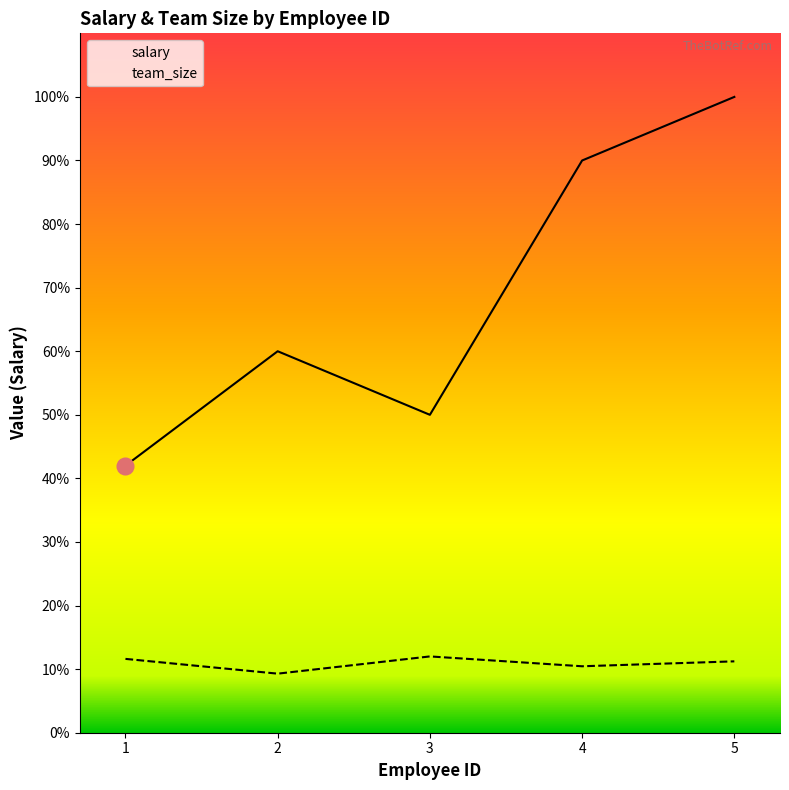

True or false: salary and team_size intersect in this chart.

False